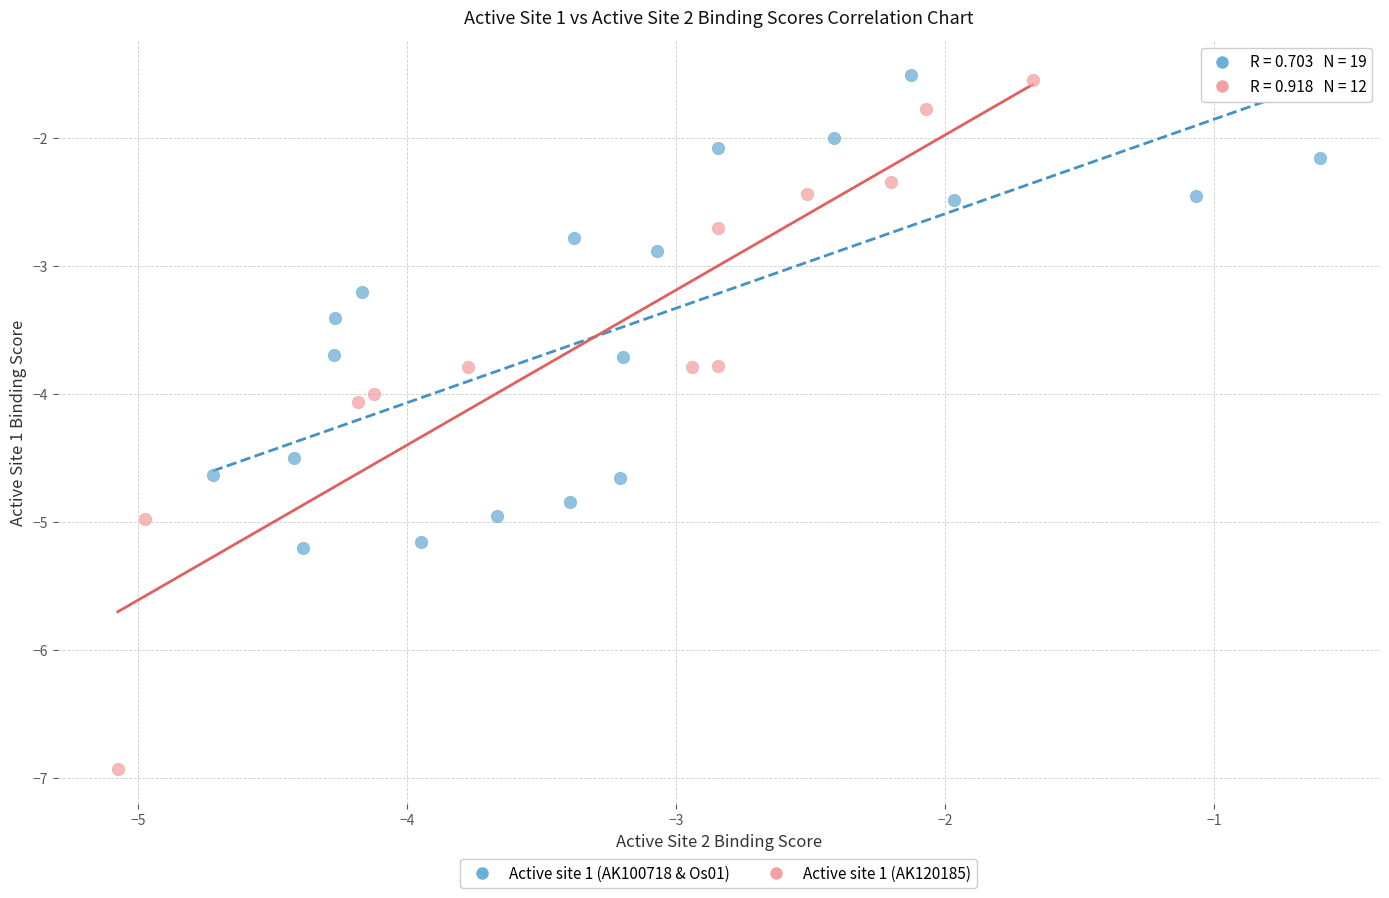

Which series contains the lowest Y value?

Active site 1 (AK120185)